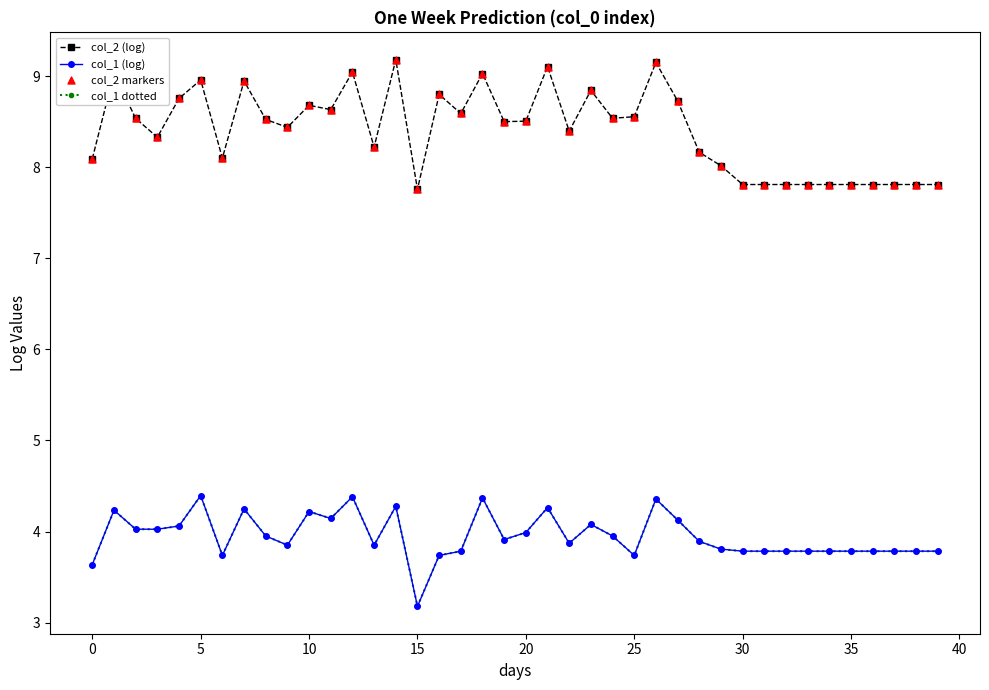

At how many categories does at least one series exceed 8?

29